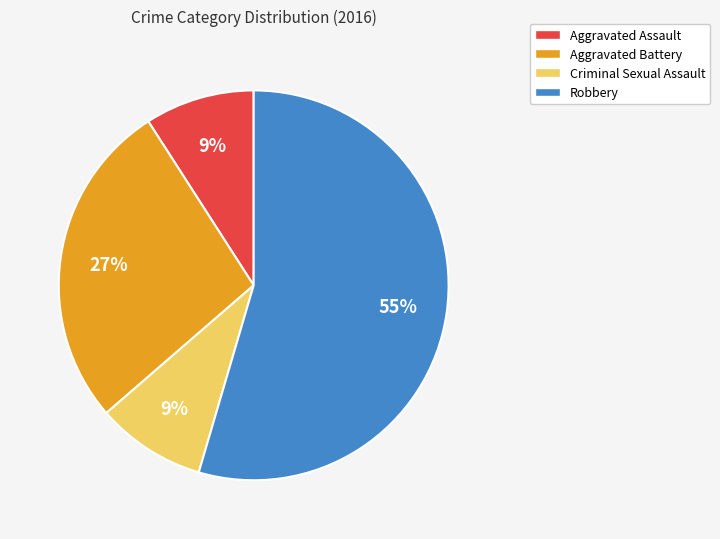

Combined, do Aggravated Battery and Criminal Sexual Assault account for over 50%?

No